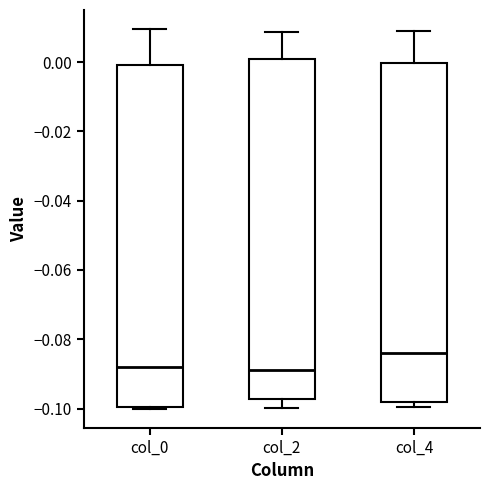

Where is the lower edge of the box for col_0 on the y-axis? The values are not printed on the chart, so give them approximately, as read against the axis.

-0.100